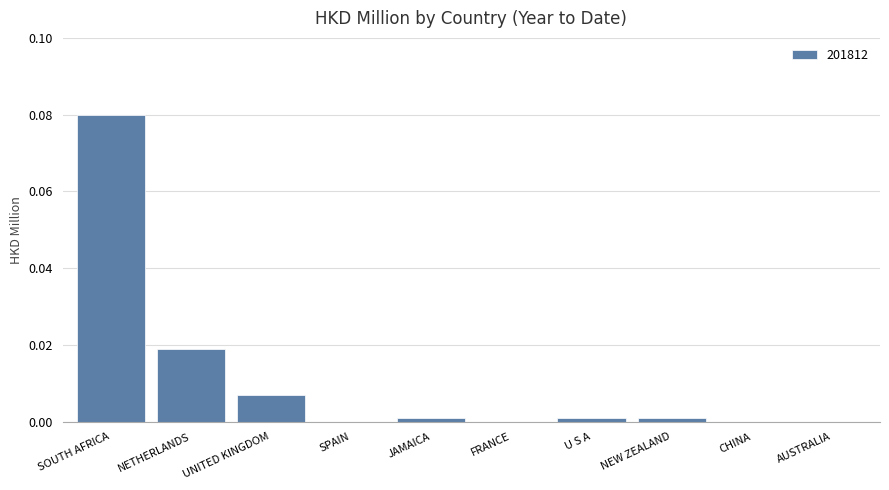

The chart shows a value of 0.0 at UNITED KINGDOM. True or false?

True